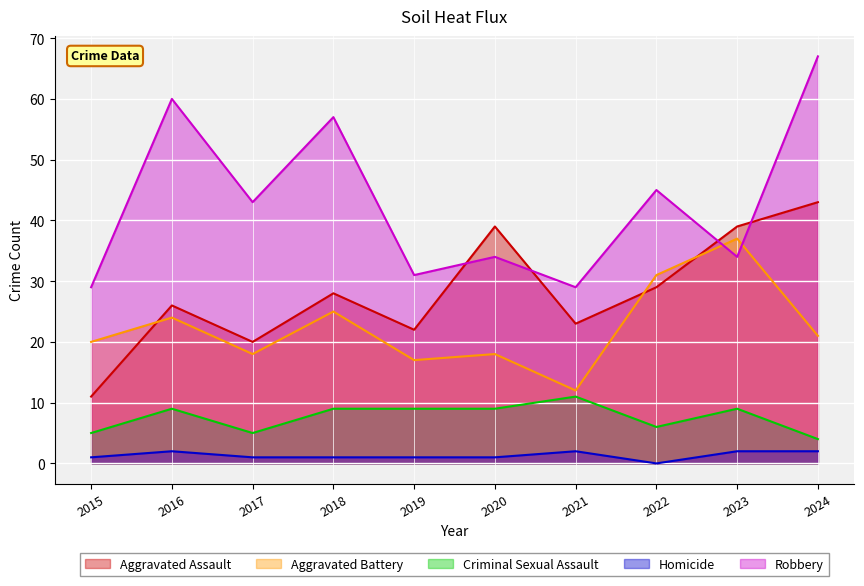

Where is the first local maximum for Homicide?

2016